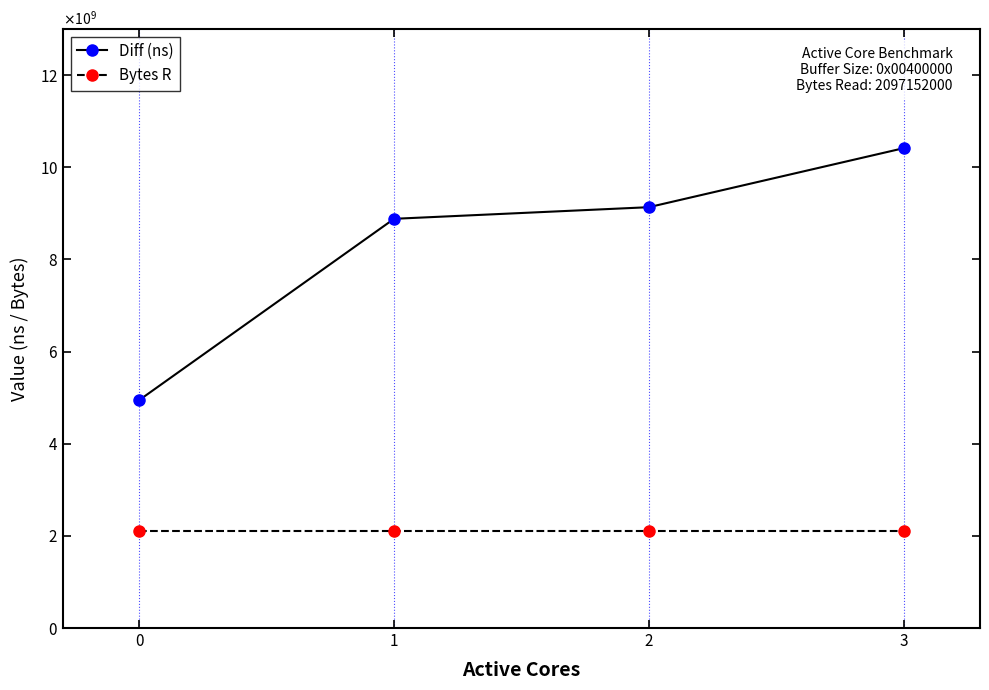

What is the sum of the Bytes R values at 1 and 0?

4194304000